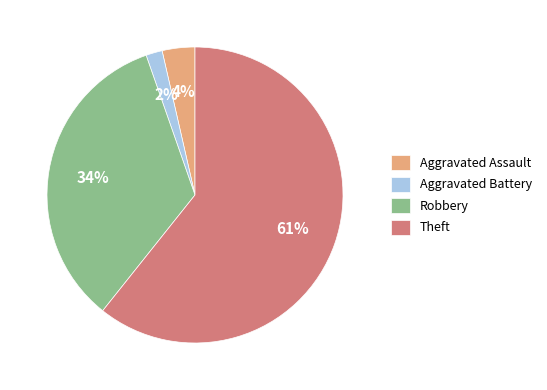

To the nearest percent, what percentage of the pie is Aggravated Battery?

2%